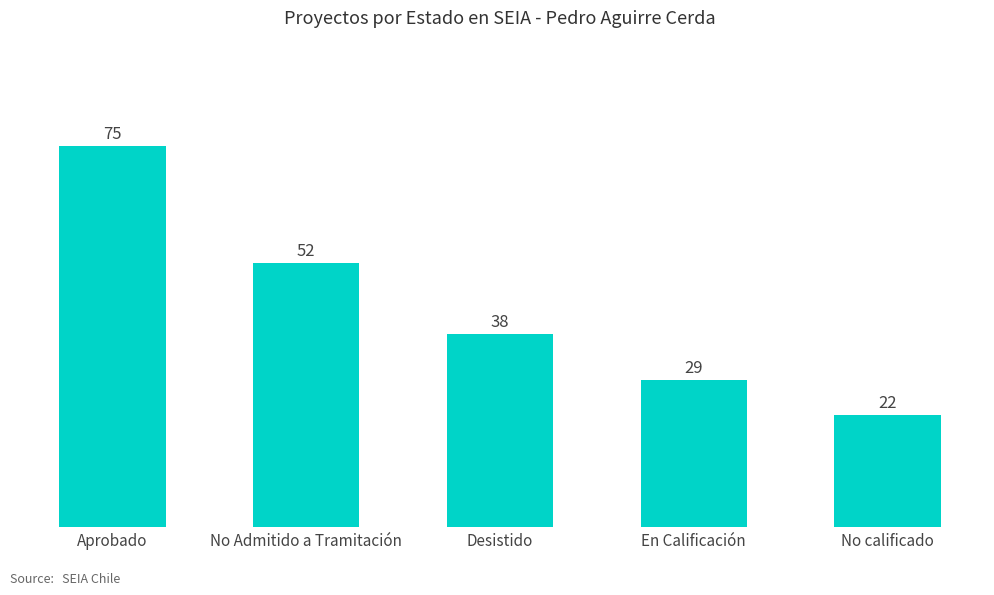

What is the smallest value displayed?

22